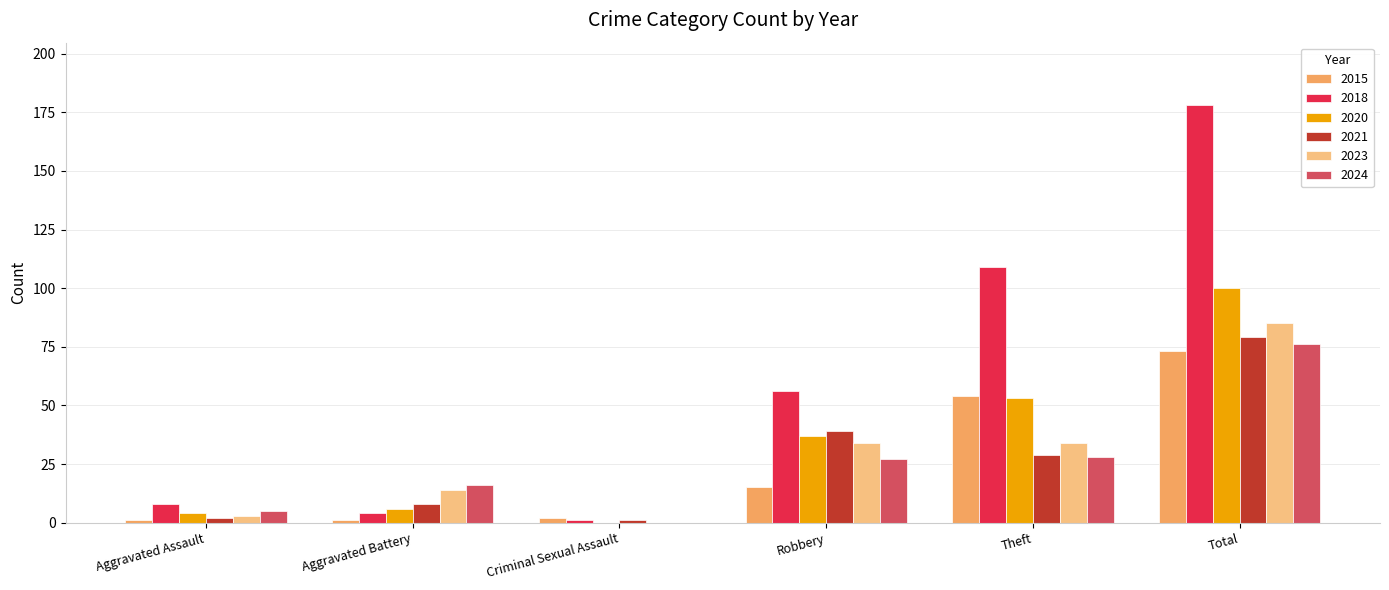

The 2015 series shows 40 at Total. True or false?

False